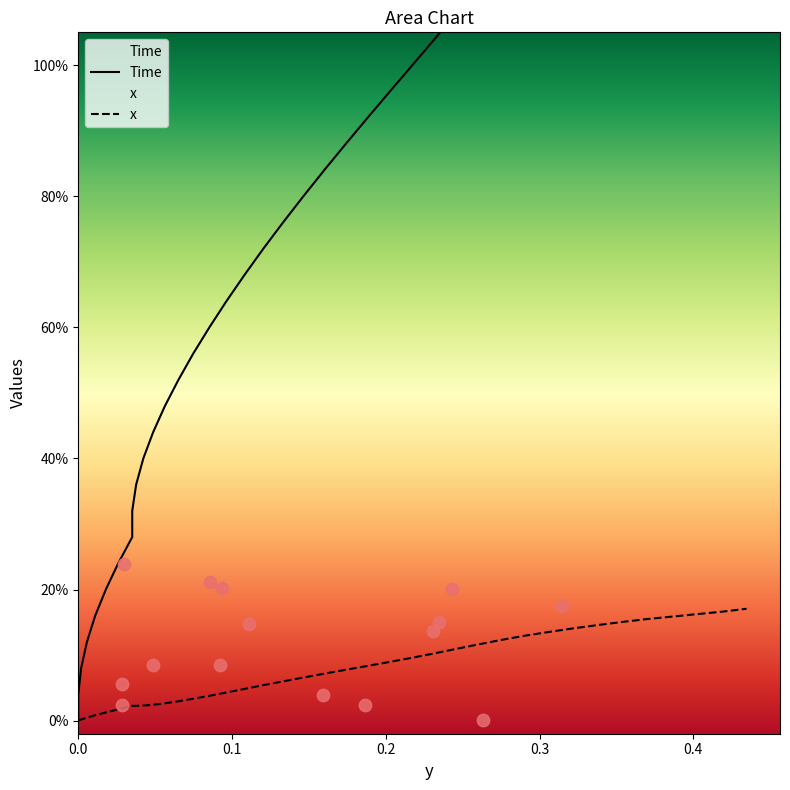

Which series reaches the minimum Y coordinate?

x